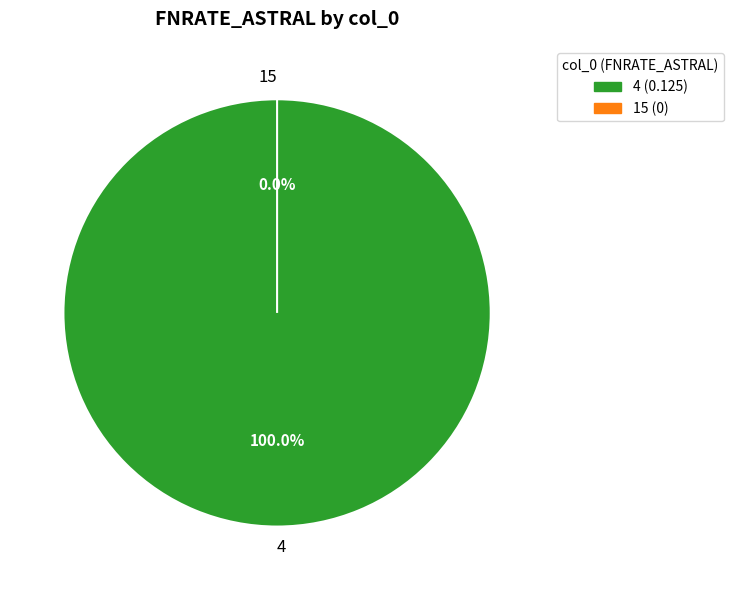

To the nearest percent, what is the combined percentage of 4 and 15?

100%